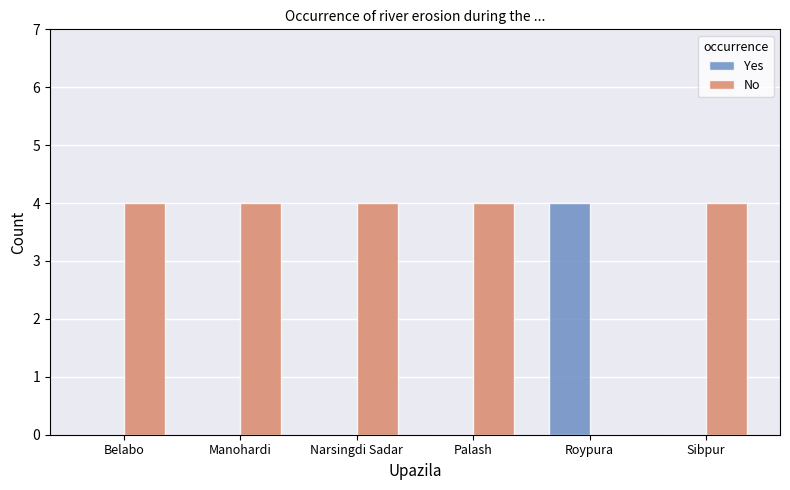

What is the maximum value shown in the chart?

4